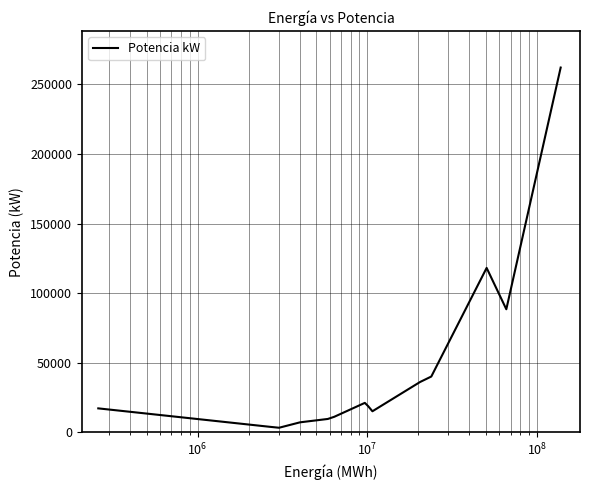

What is the greatest value displayed?

262050